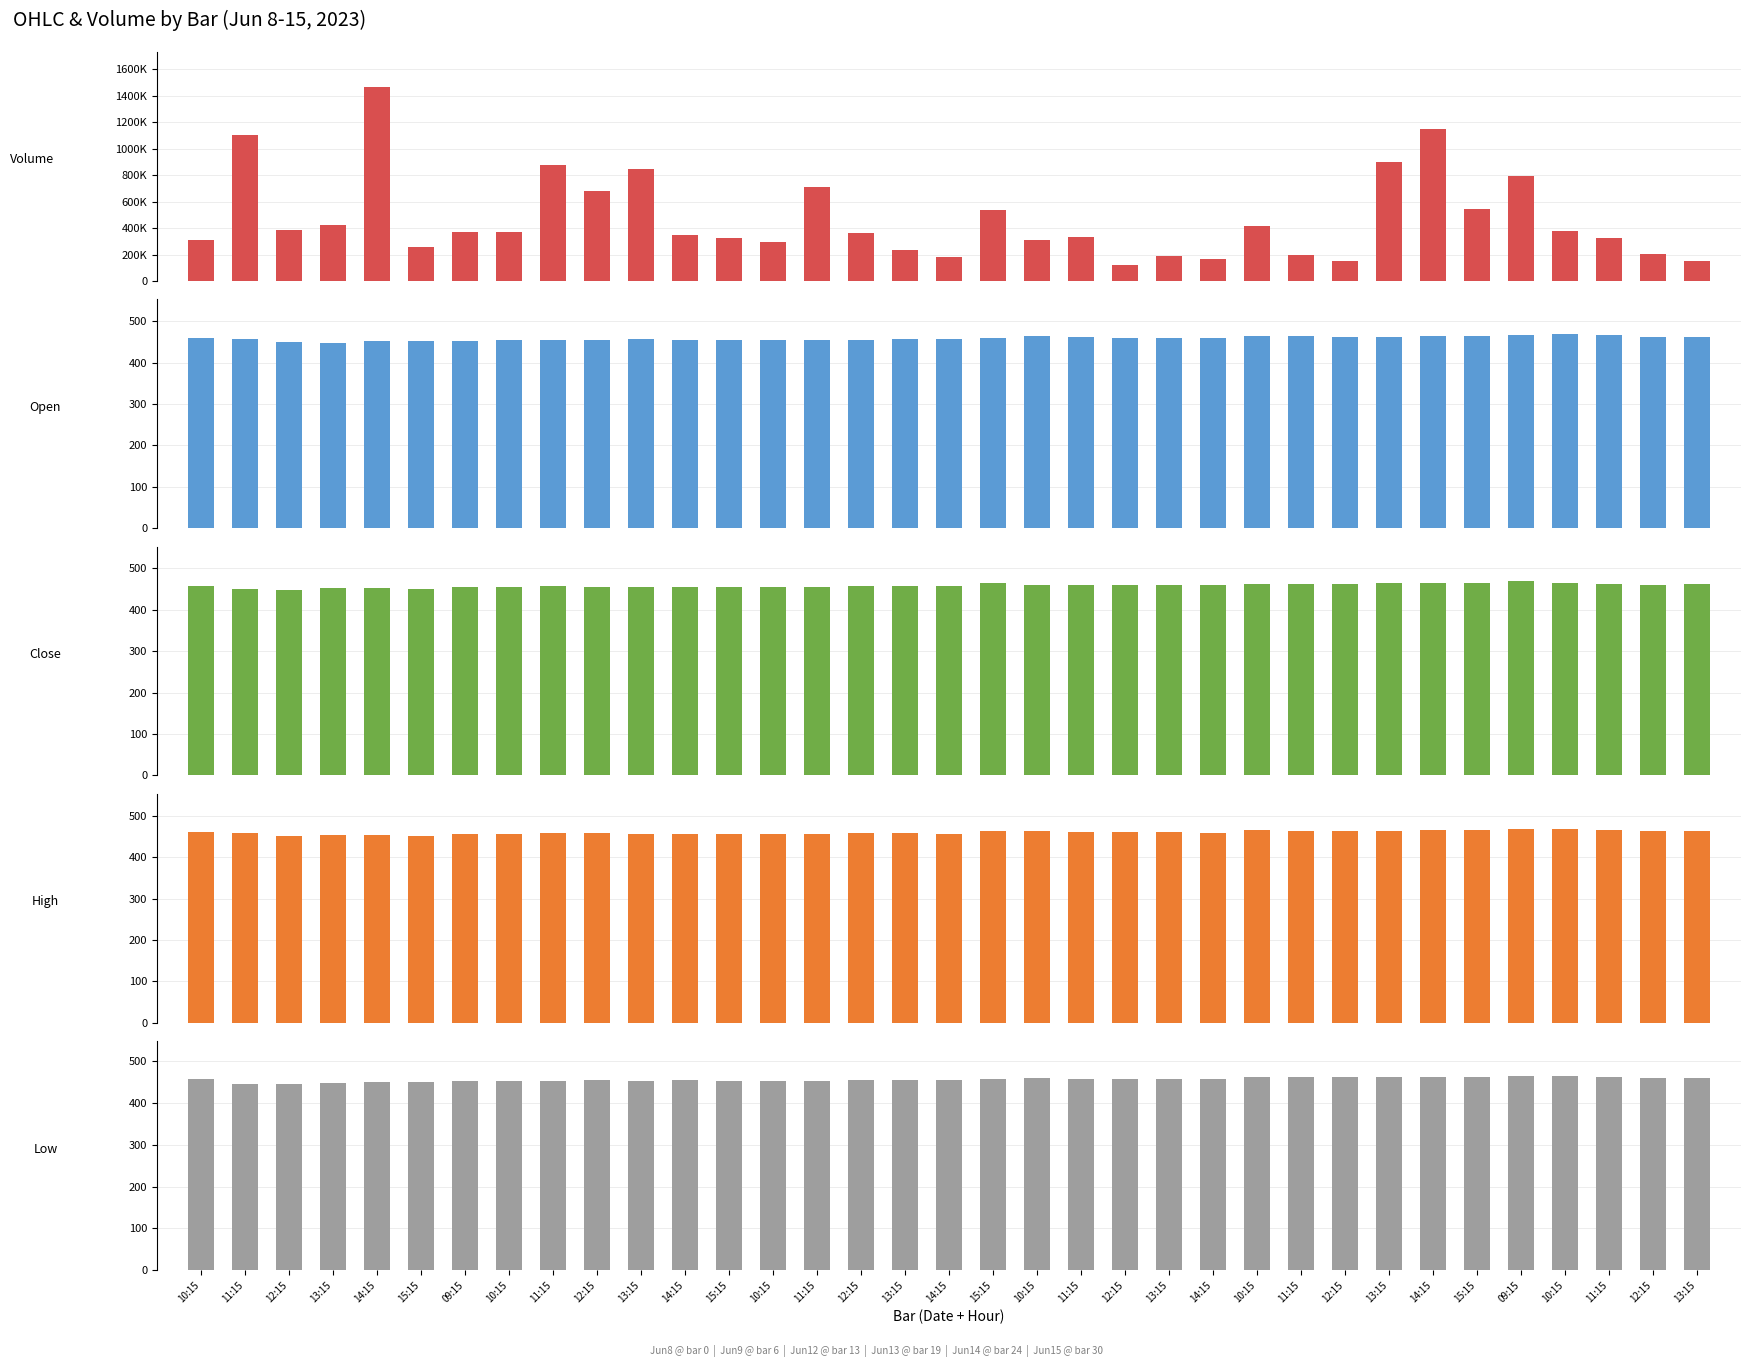

What is the difference between the second highest and second lowest values in the Close series?

16.4